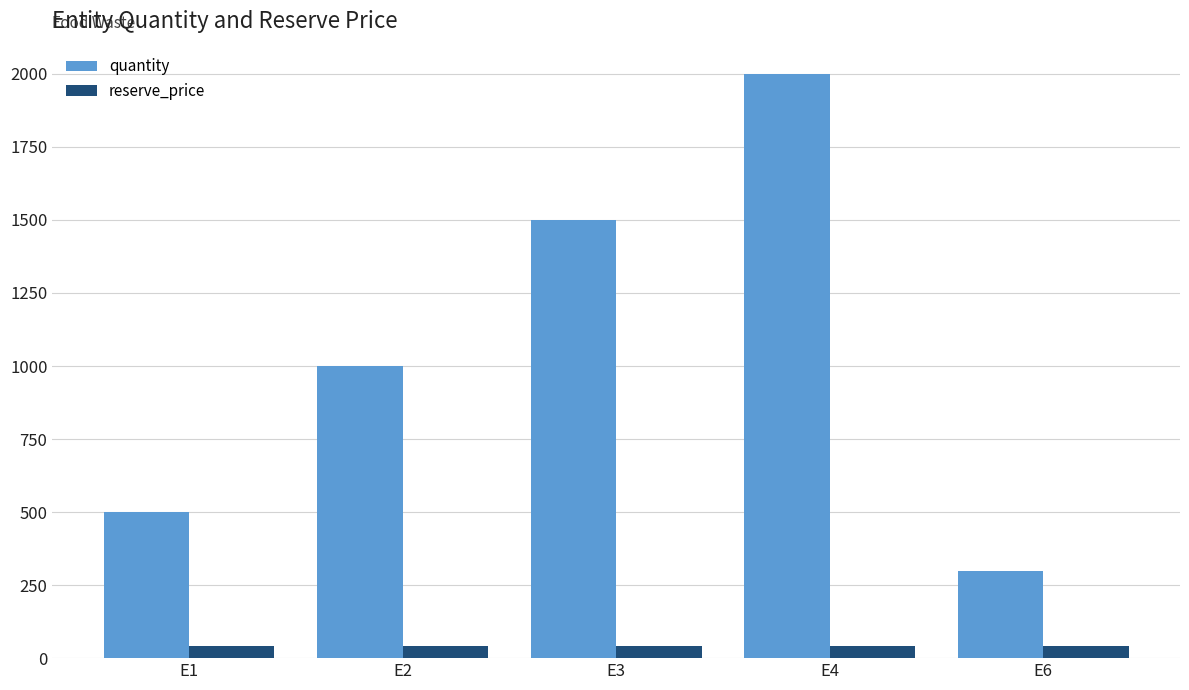

At which label is quantity closest to 1150?

E2